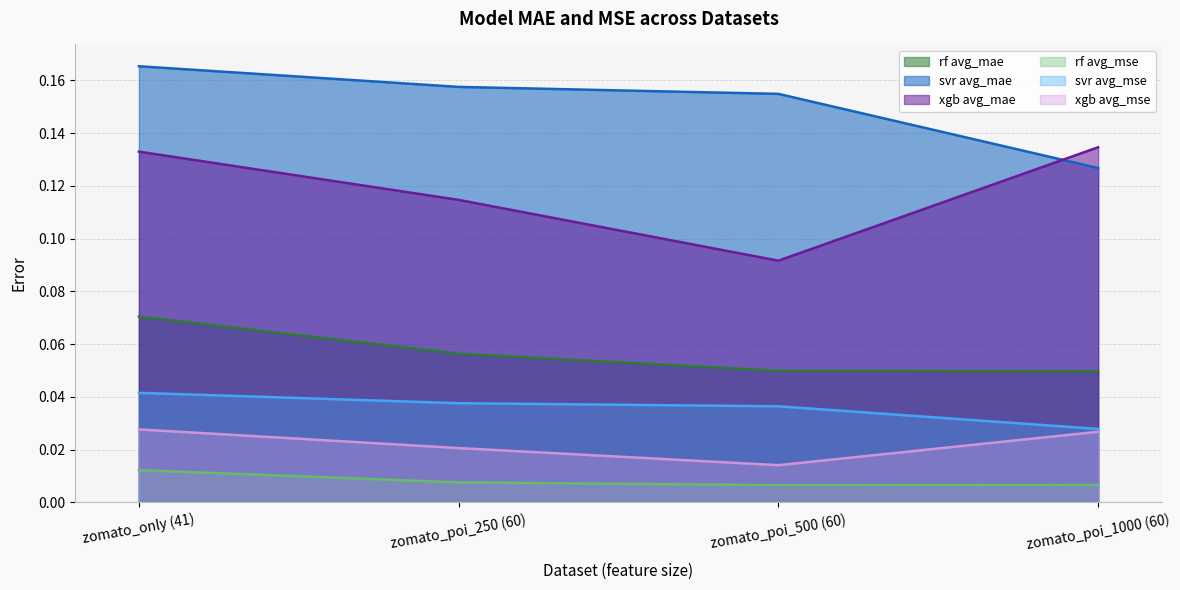

Which has a higher value, zomato_poi_500 (60) or zomato_poi_1000 (60)?

zomato_poi_500 (60)